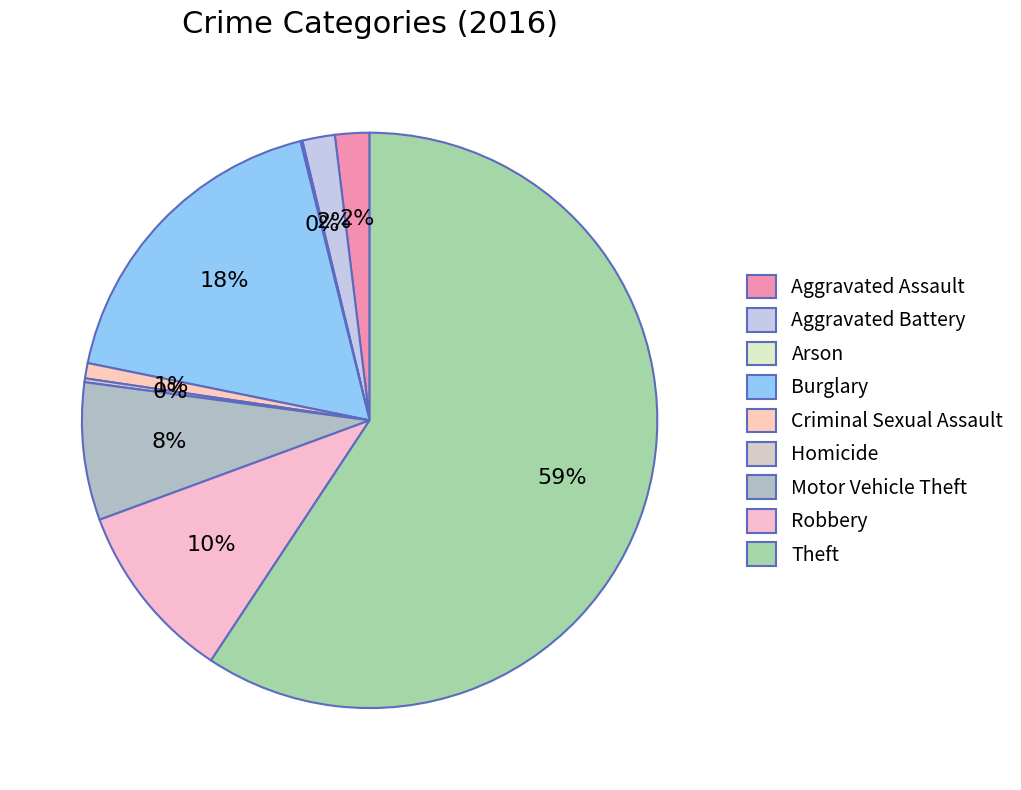

Which slice is the smallest?

Arson